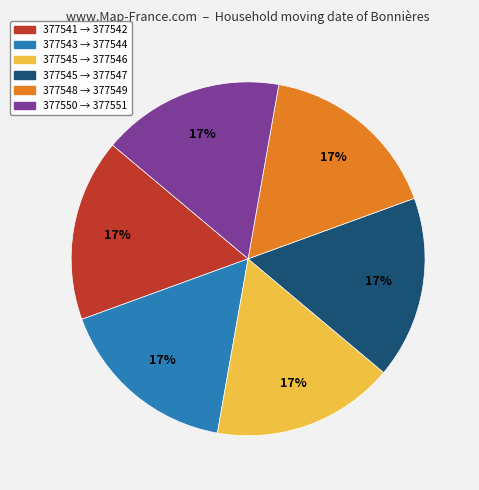

The 377545 → 377546 slice represents 17% of the pie. True or false?

True